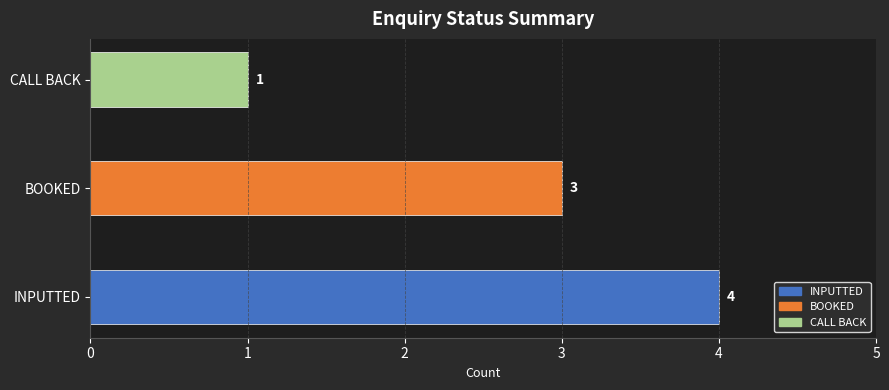

What is the sum of the values at BOOKED and INPUTTED?

7